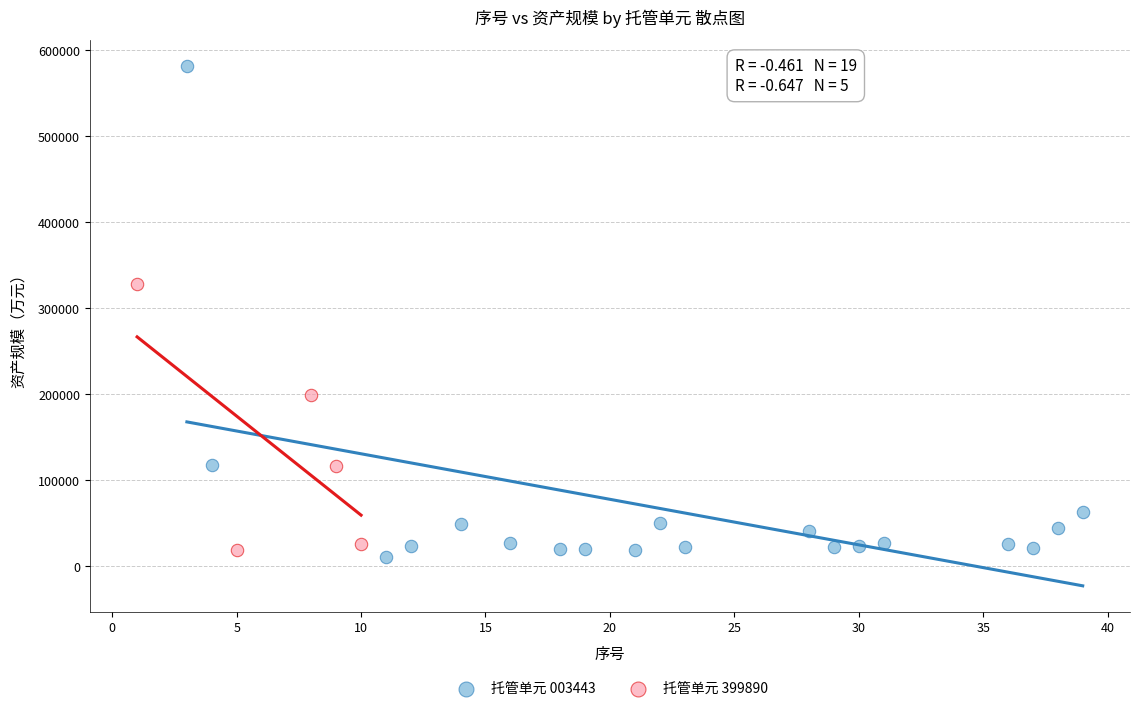

Which series has the largest Y range (max minus min)?

托管单元 003443